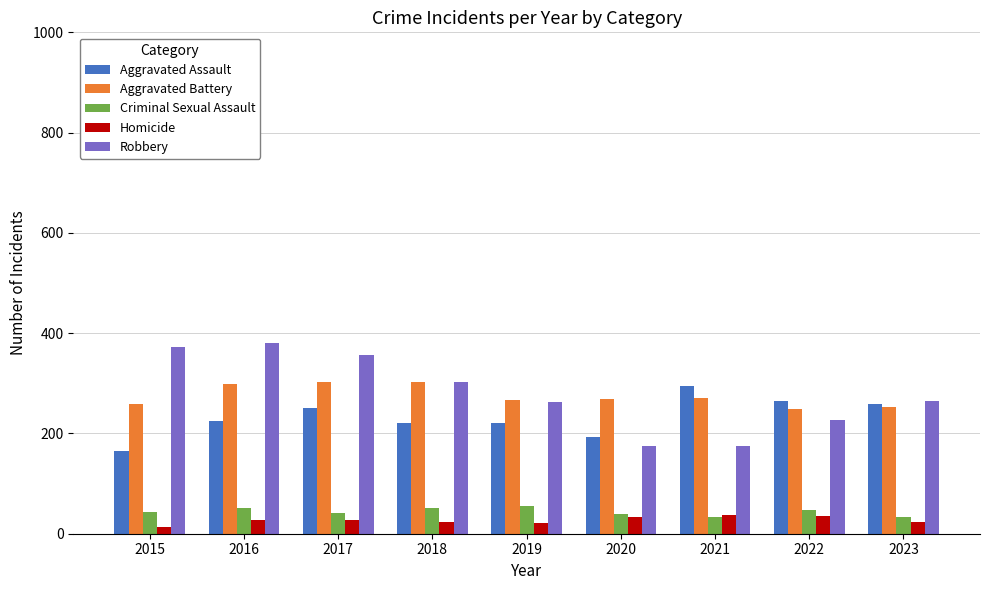

List the series in order of their peak value, lowest first.

Homicide, Criminal Sexual Assault, Aggravated Assault, Aggravated Battery, Robbery